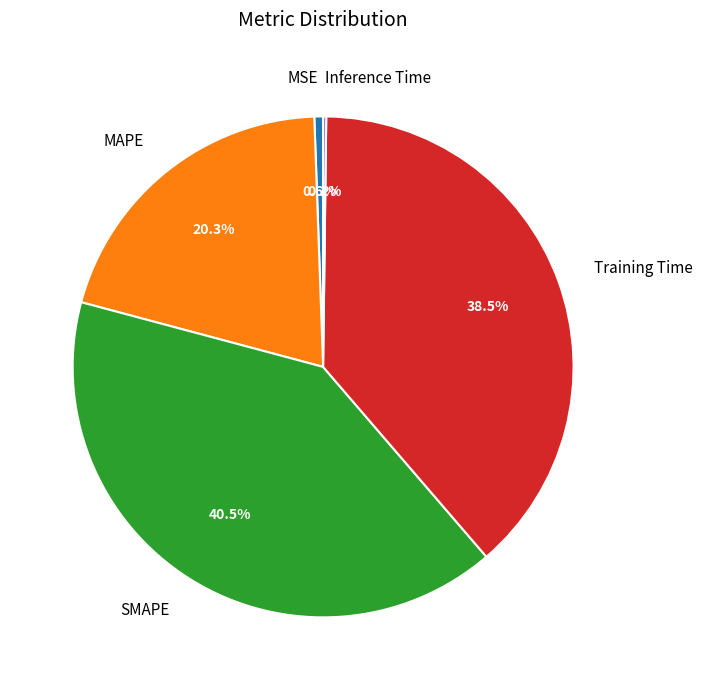

Do Training Time and MAPE together represent more than half of the pie?

Yes